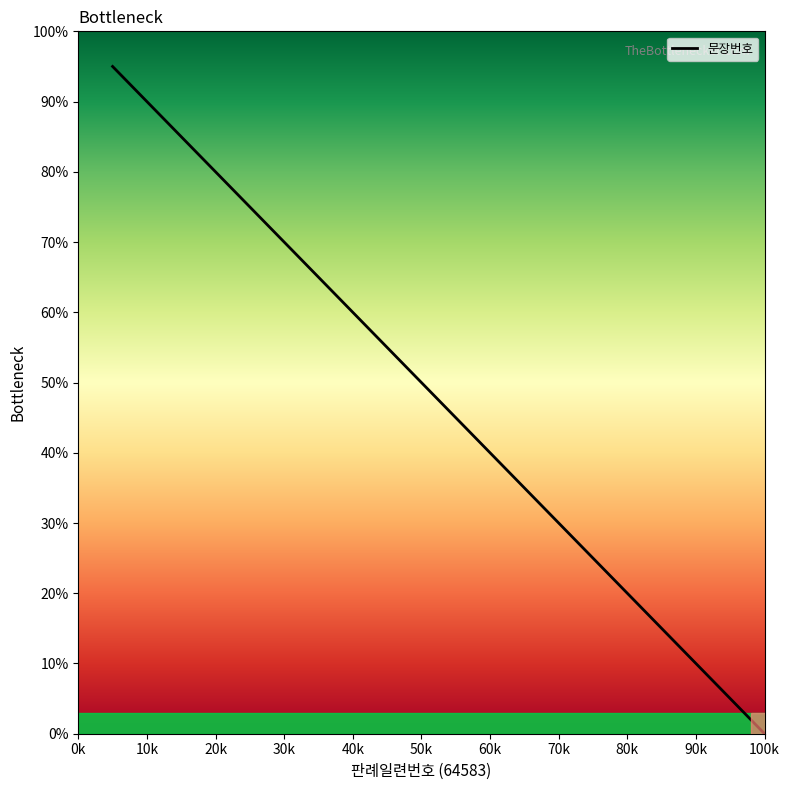

What is the average value?

47.5